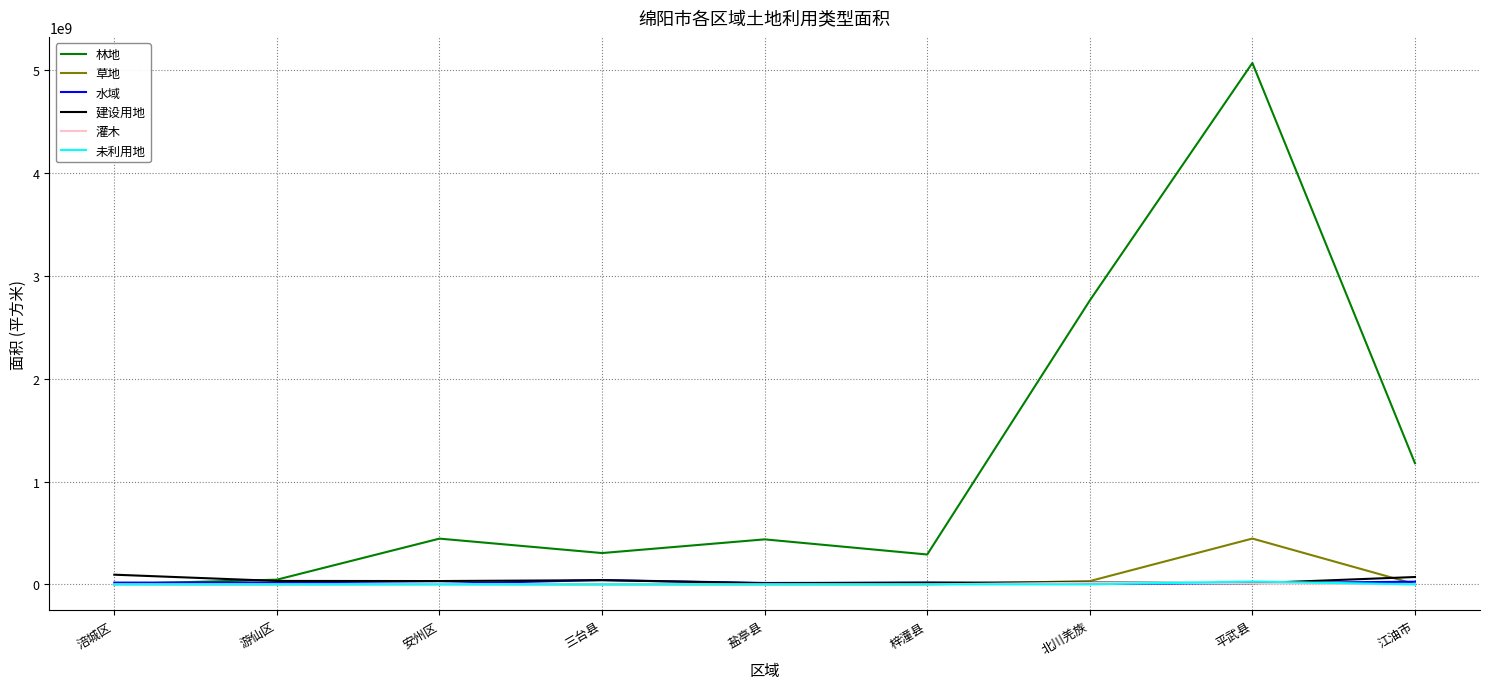

Between 涪城区 and 北川羌族, which series saw the biggest shift?

林地